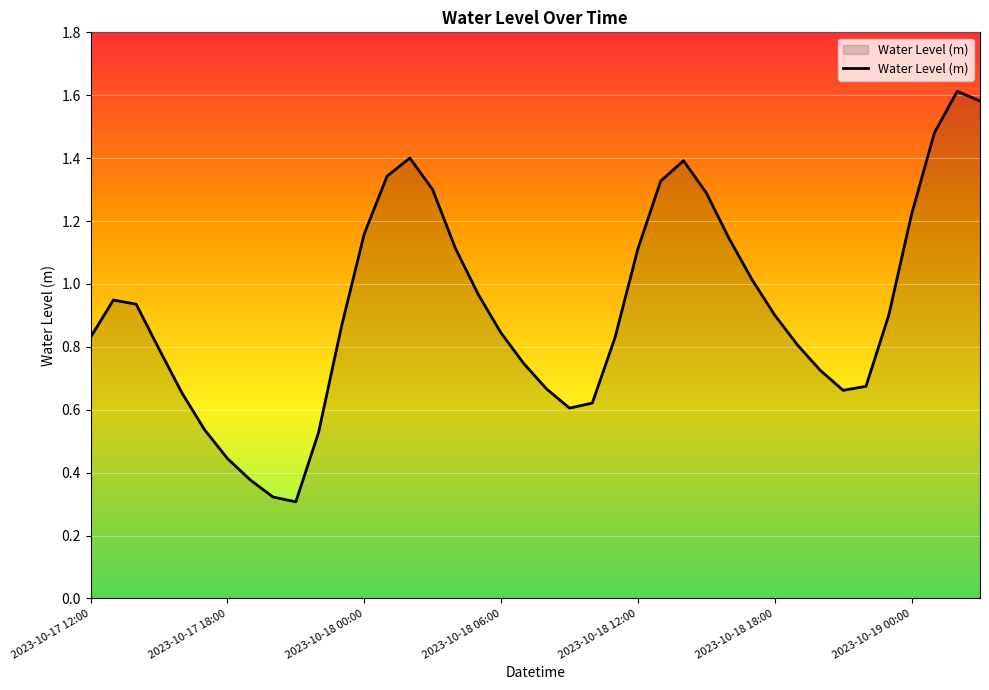

Reading right to left, list all the values displayed in this chart.

1.6	1.6	1.5	1.2	0.9	0.7	0.7	0.7	0.8	0.9	1.0	1.1	1.3	1.4	1.3	1.1	0.8	0.6	0.6	0.7	0.7	0.8	1.0	1.1	1.3	1.4	1.3	1.2	0.9	0.5	0.3	0.3	0.4	0.4	0.5	0.7	0.8	0.9	0.9	0.8